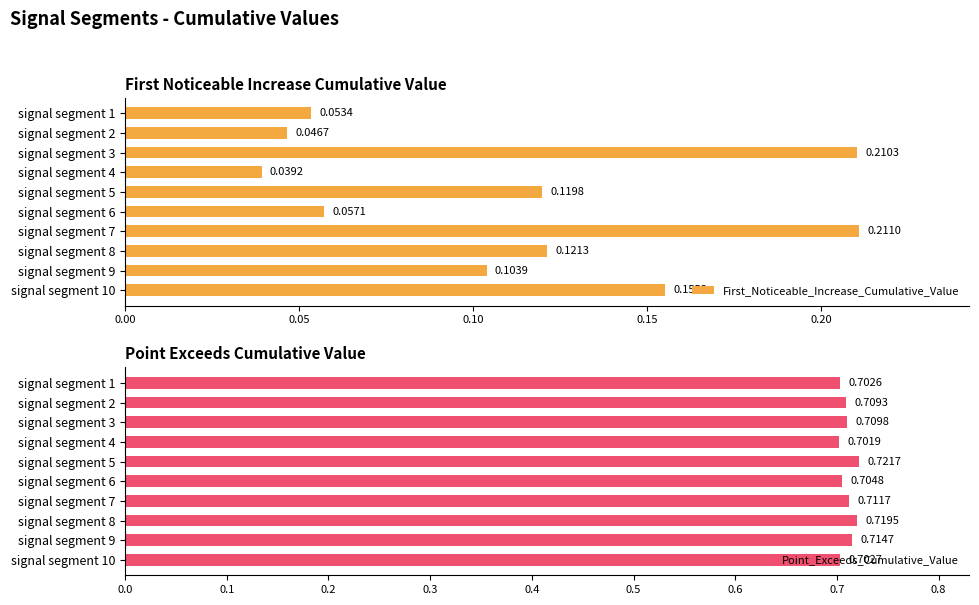

List the labels in order of First_Noticeable_Increase_Cumulative_Value value, smallest first.

signal segment 4, signal segment 2, signal segment 1, signal segment 6, signal segment 9, signal segment 5, signal segment 8, signal segment 10, signal segment 3, signal segment 7